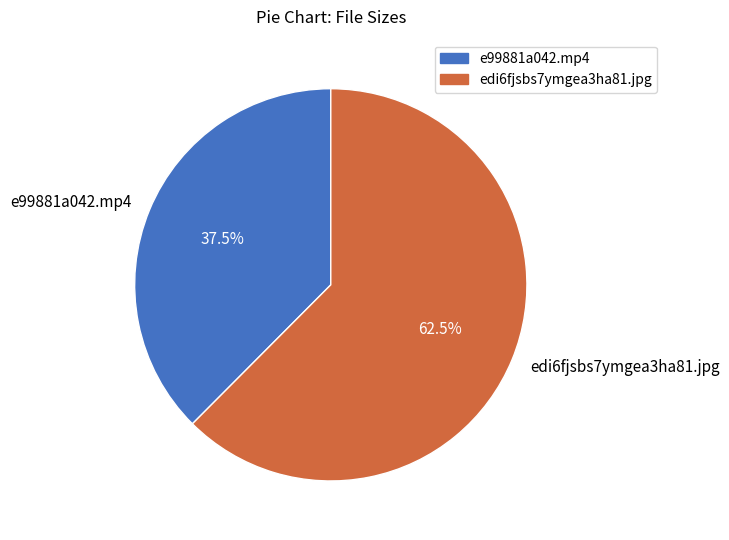

Which slice is the largest?

edi6fjsbs7ymgea3ha81.jpg